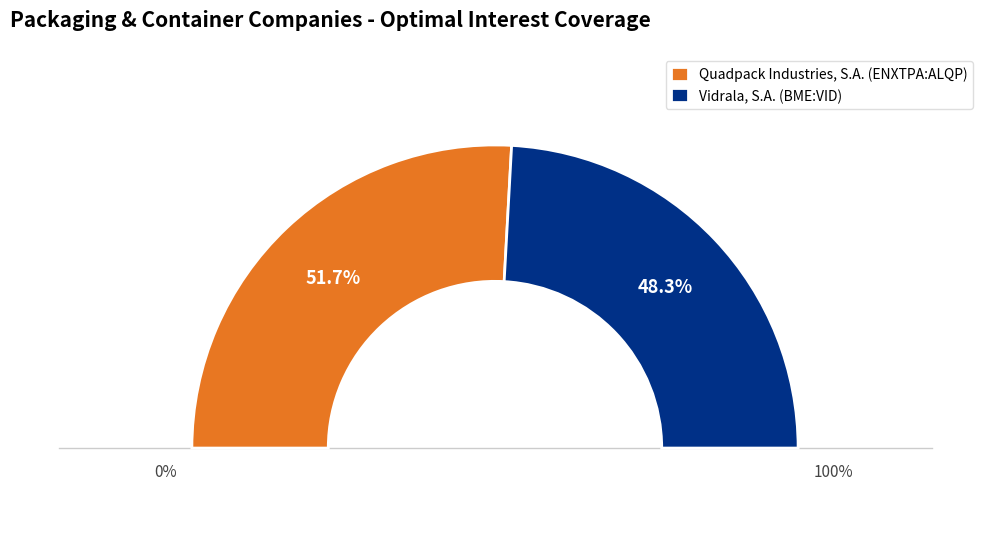

Rank the categories by value from highest to lowest.

Quadpack Industries, S.A. (ENXTPA:ALQP), Vidrala, S.A. (BME:VID)